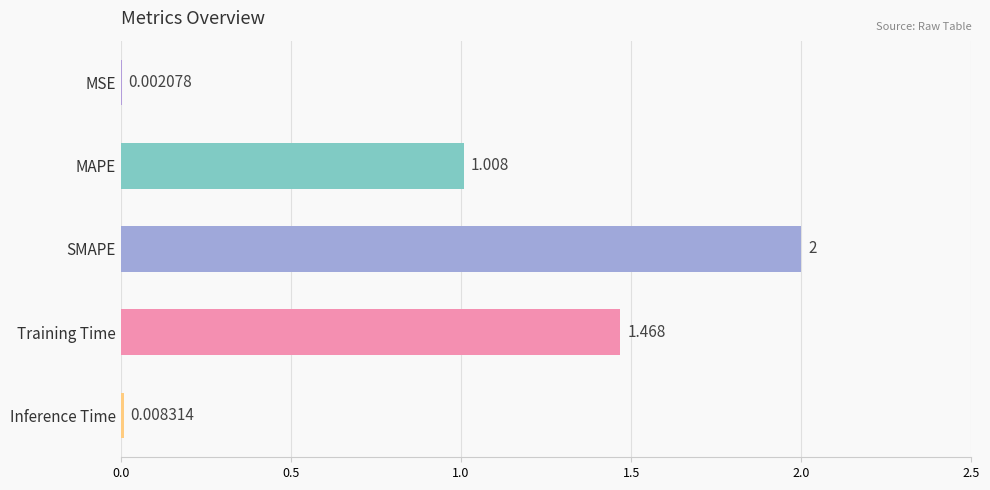

At which label is the value closest to 1?

MAPE